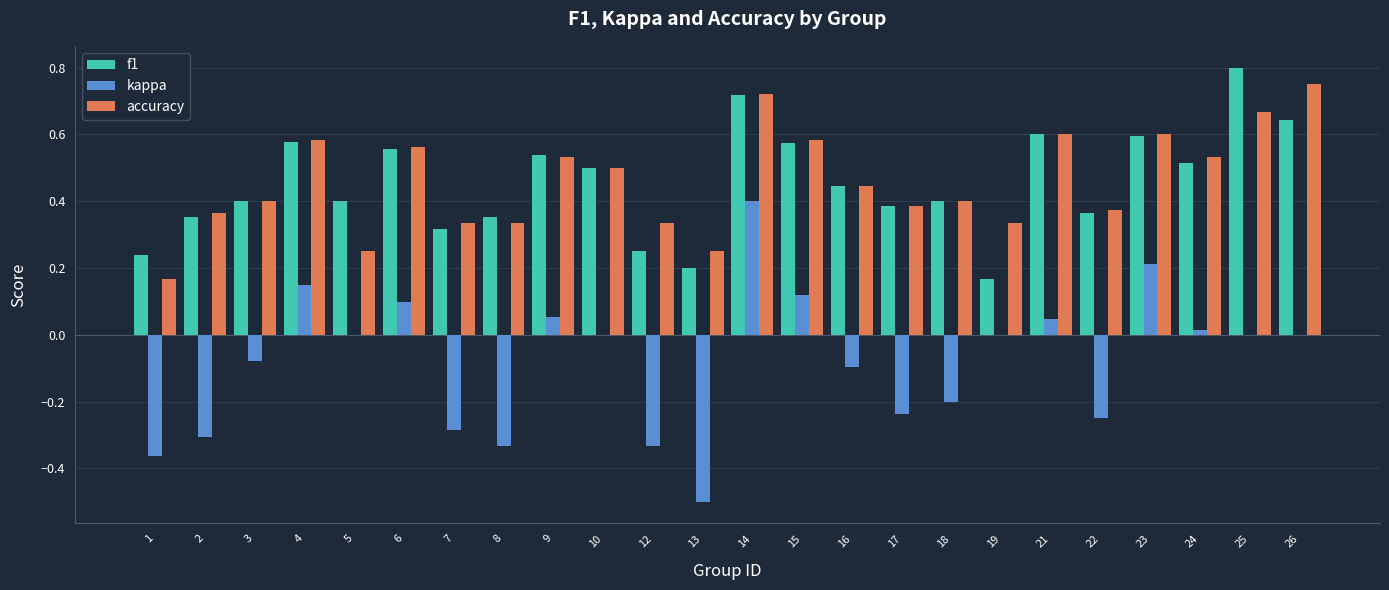

How many groups of bars are there?

24